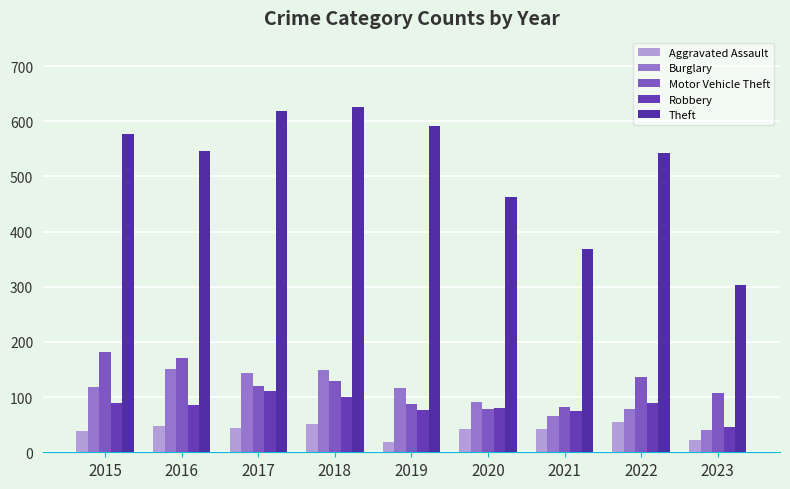

How many values in the Robbery series are below 86?

4